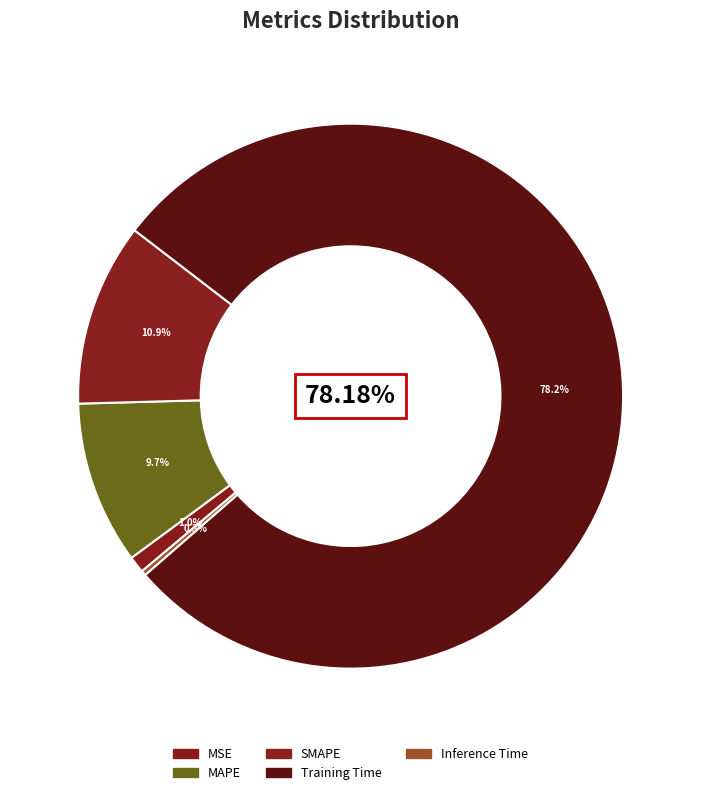

Which category has the biggest portion of the pie?

Training Time